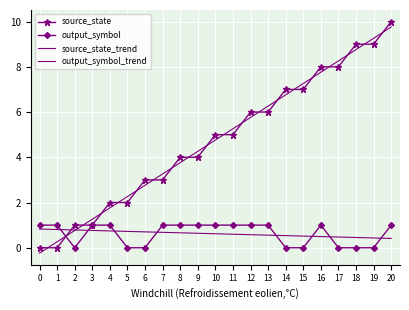

Between 2 and 12, which series saw the biggest shift?

source_state_trend